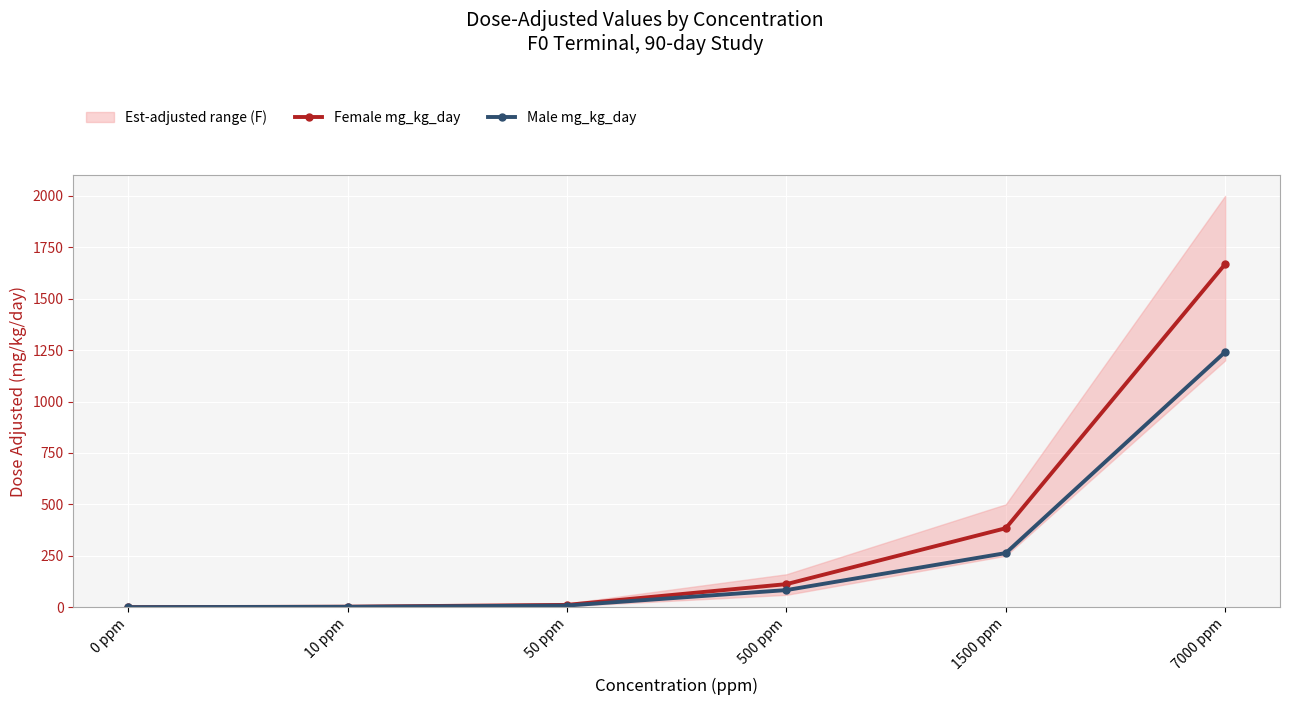

What is the sum of the Male mg_kg_day values at 500 ppm and 1500 ppm?

346.1